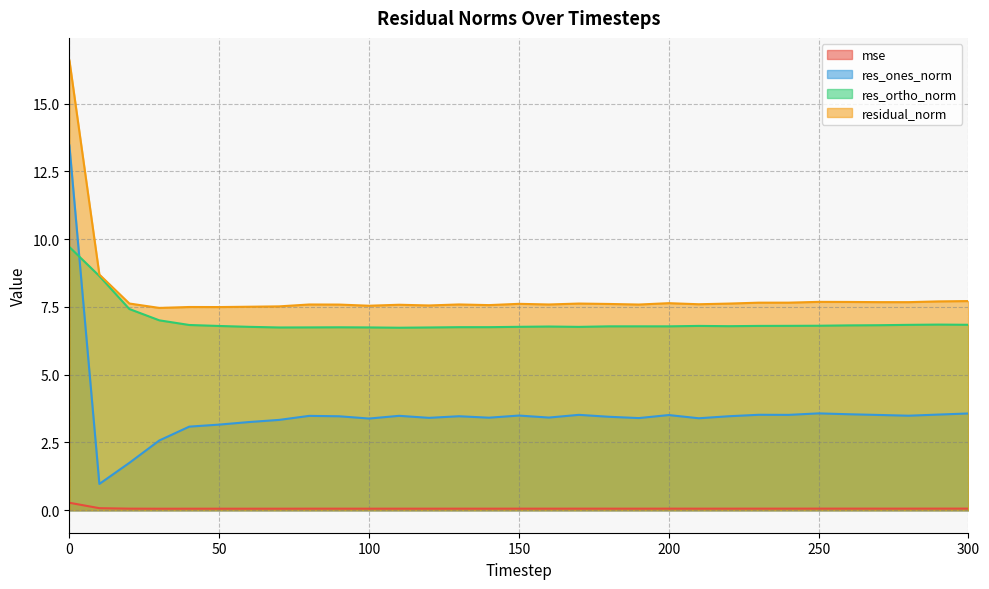

What is the highest value of the res_ortho_norm series?

9.7